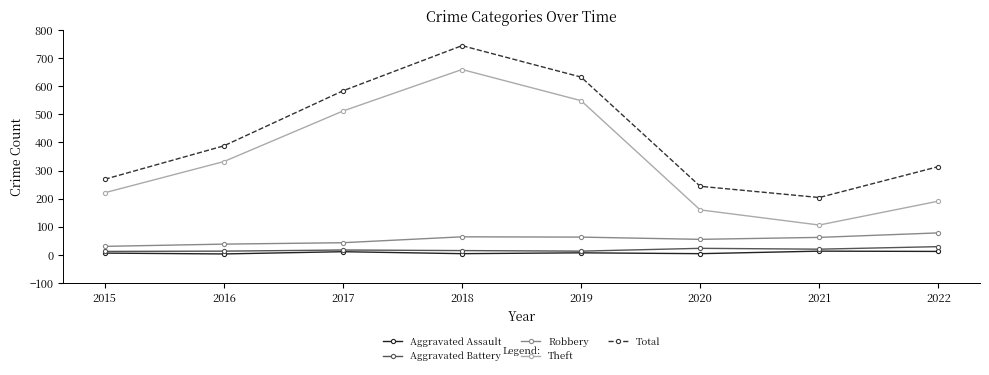

Rank the series at 2016 from lowest to highest value.

Aggravated Assault, Aggravated Battery, Robbery, Theft, Total